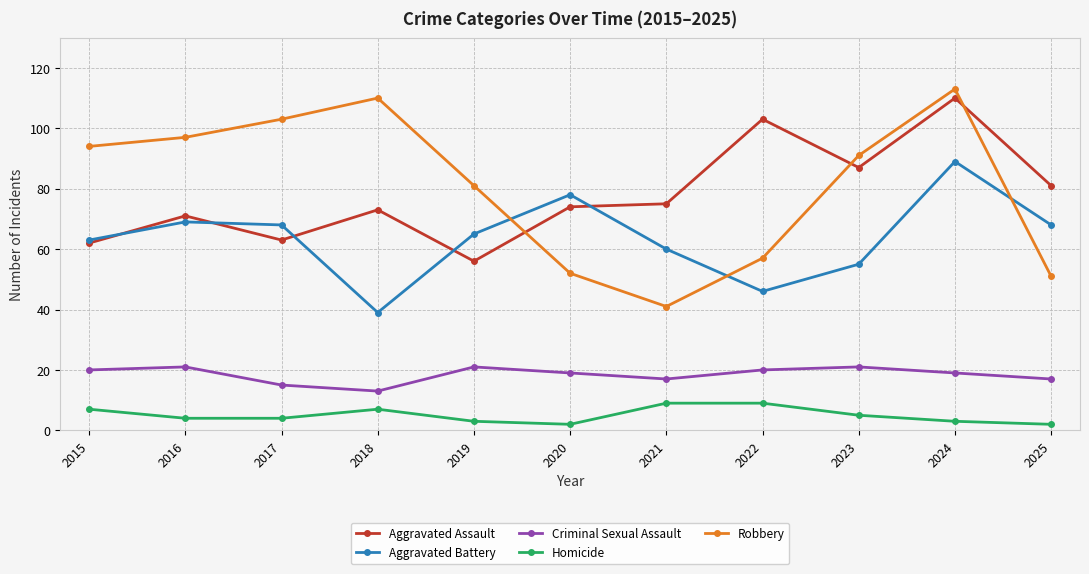

What is the smallest value displayed?

2